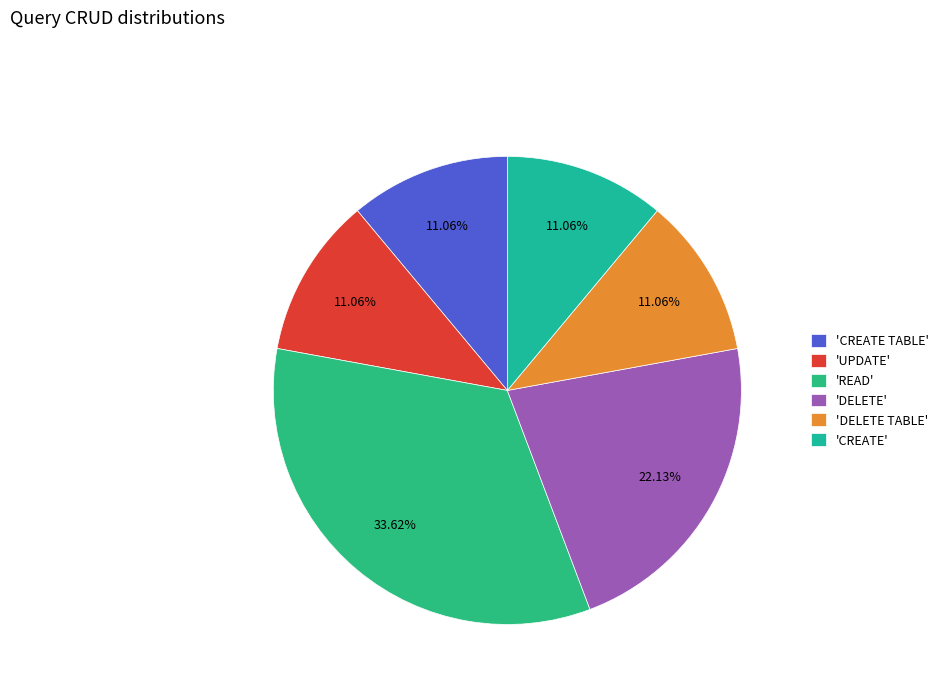

Count the number of slices in the pie.

6